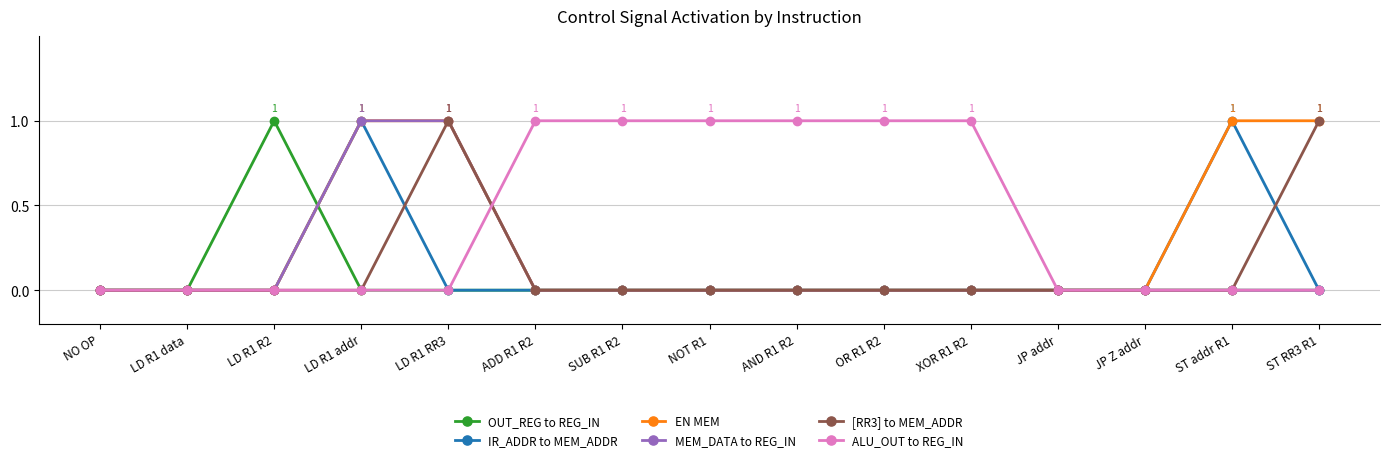

Is it true that OUT_REG to REG_IN equals 0 at JP addr?

True